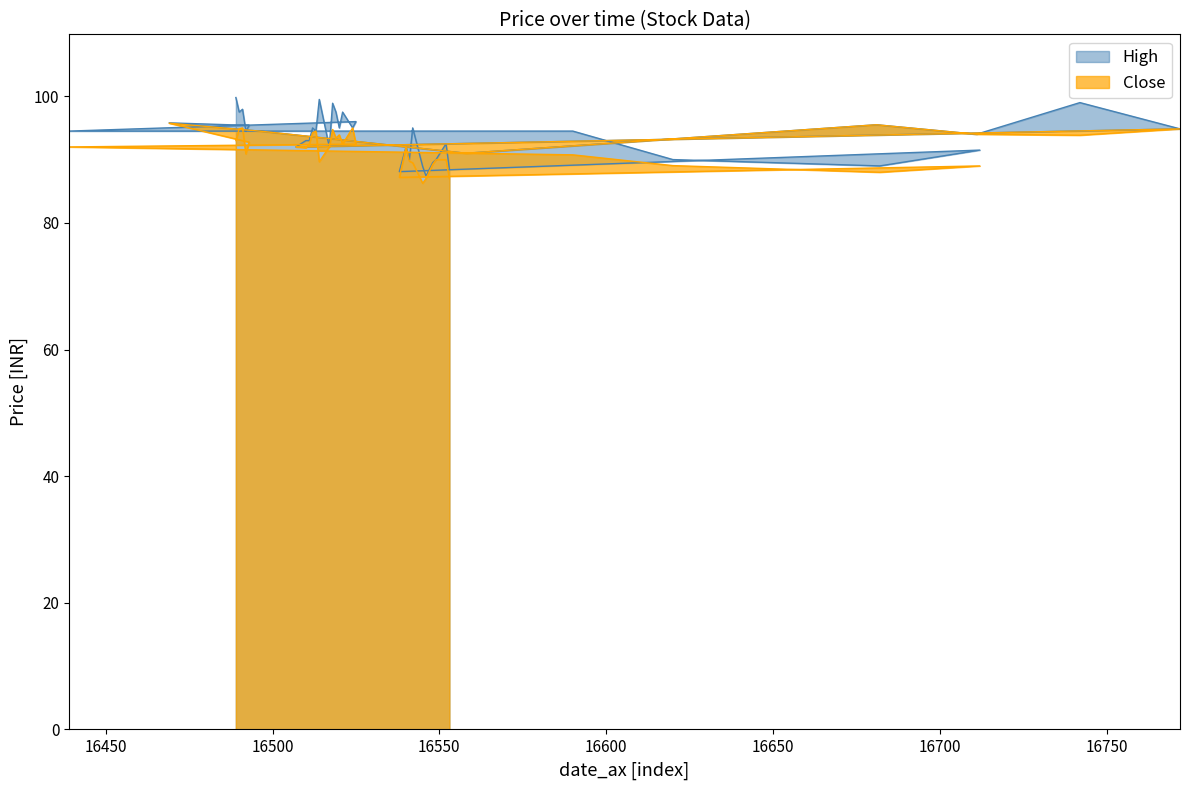

How many data points in Close are less than 92?

18